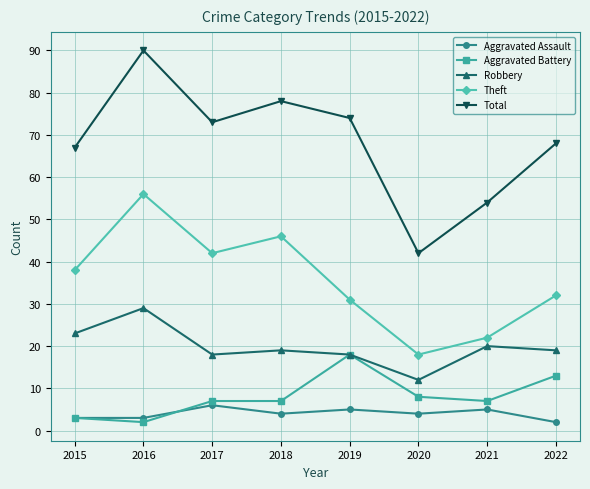

The Total series shows 54 at 2021. True or false?

True